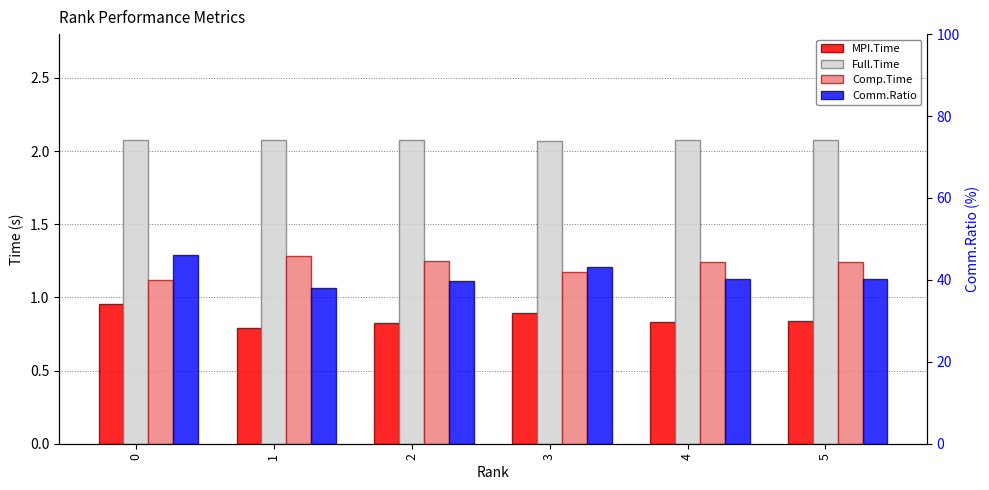

What is the sum of all Comp.Time values?

7.3